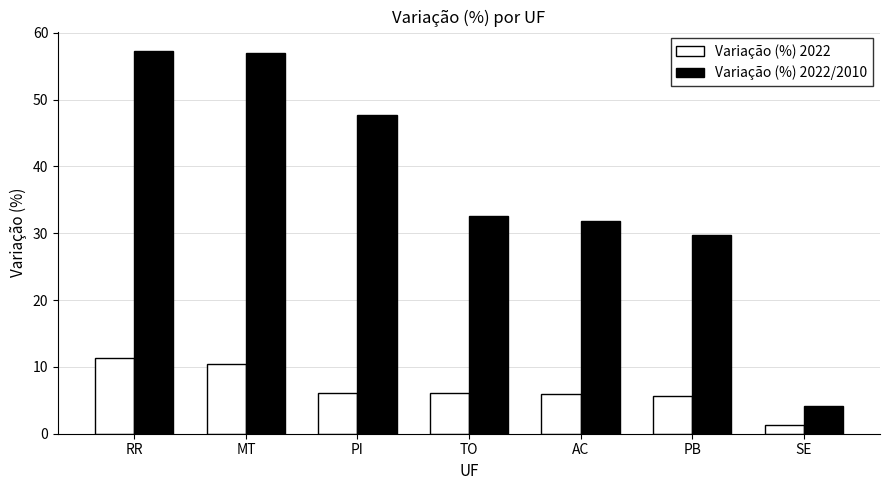

The Variação (%) 2022 series shows 16.0 at MT. True or false?

False